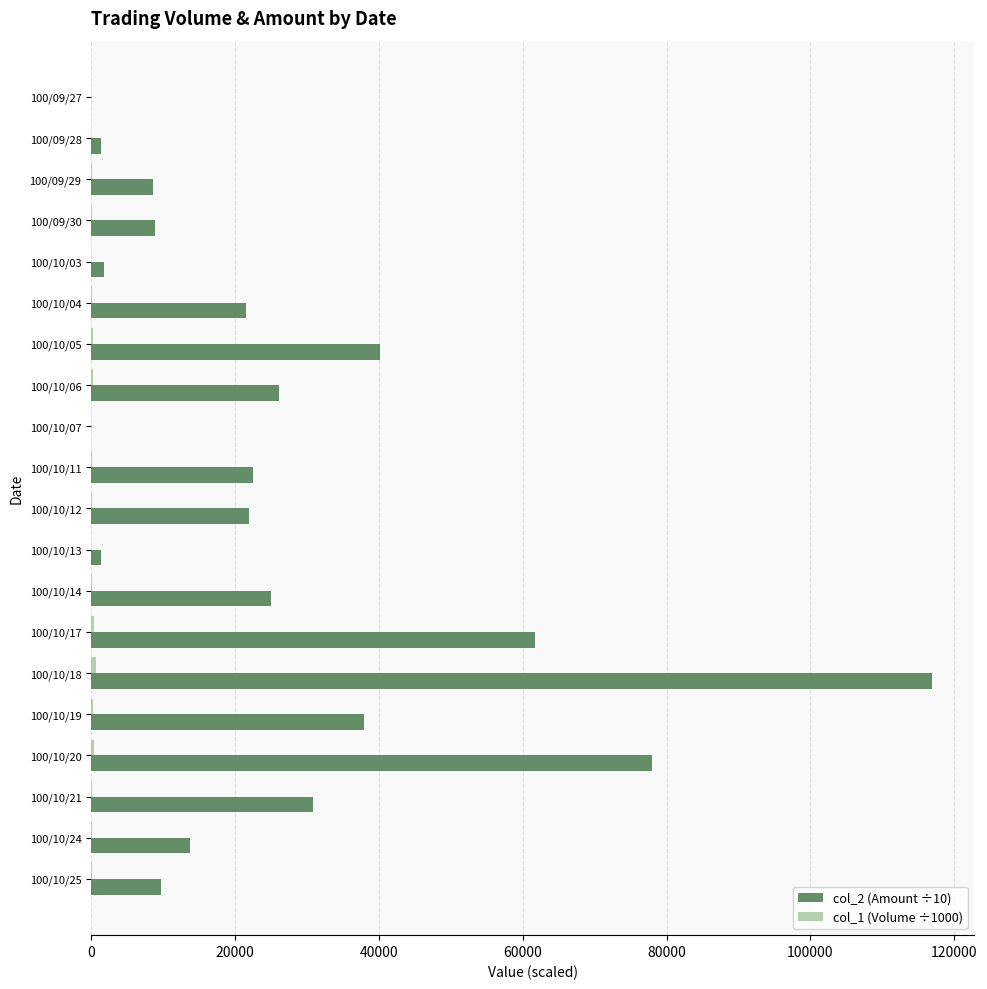

Which category has the highest value across all series?

100/10/18